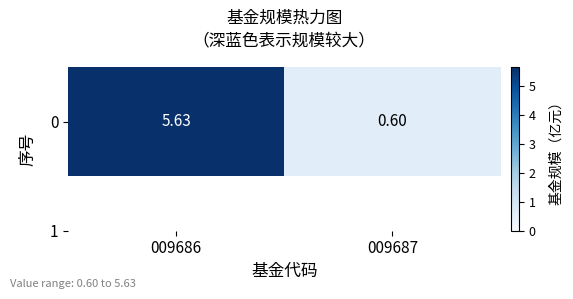

True or false: the data shows 2.4 at 009686.

False